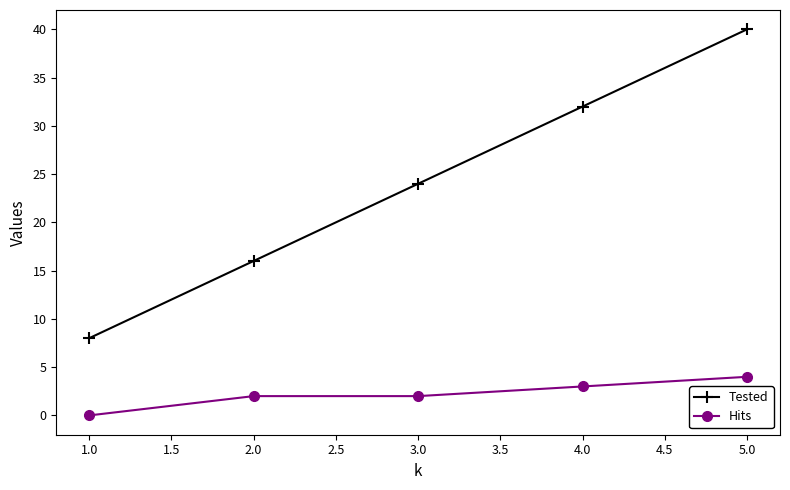

What is the label of the 2nd point from the left?

2.0